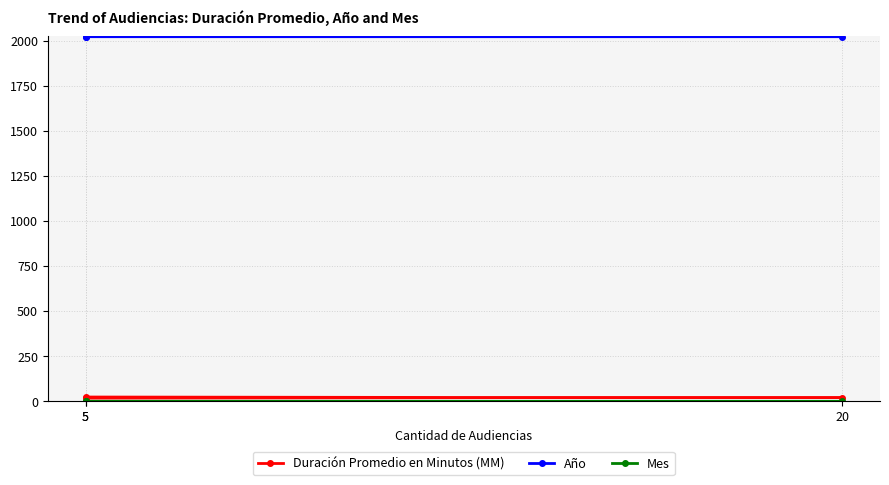

At which category is the sum across all series the highest?

5